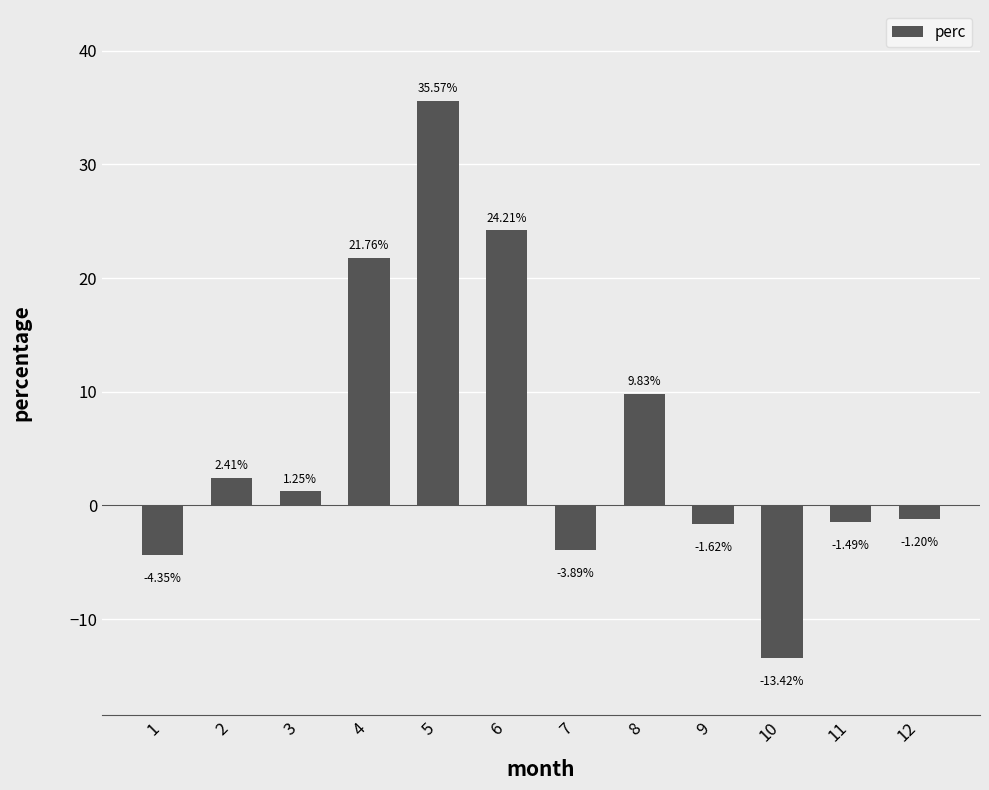

What is the change in value from 10 to 12?

+12.2